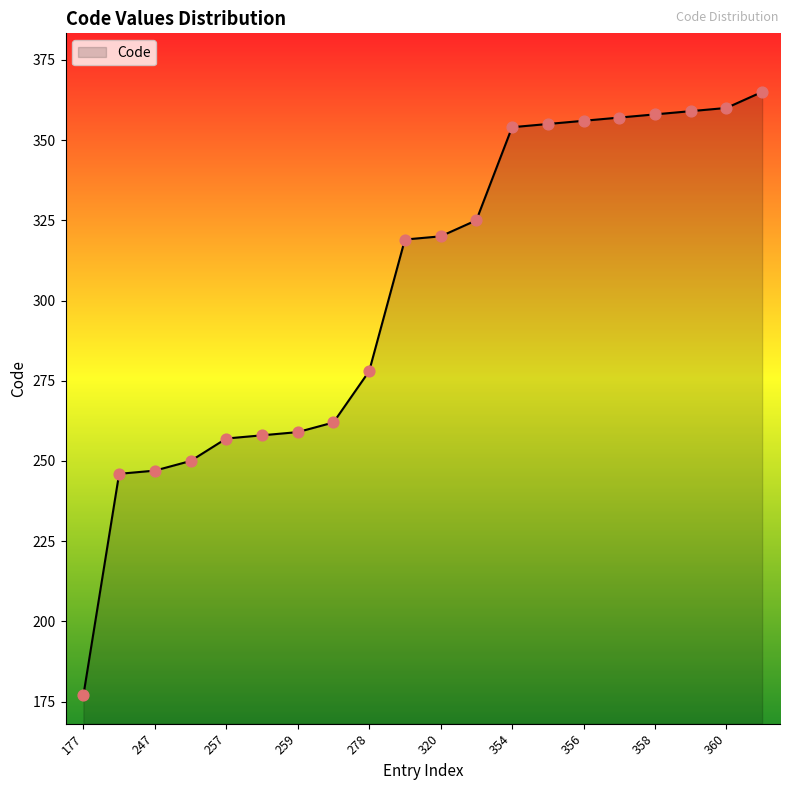

What is the difference between the maximum and minimum values?

188